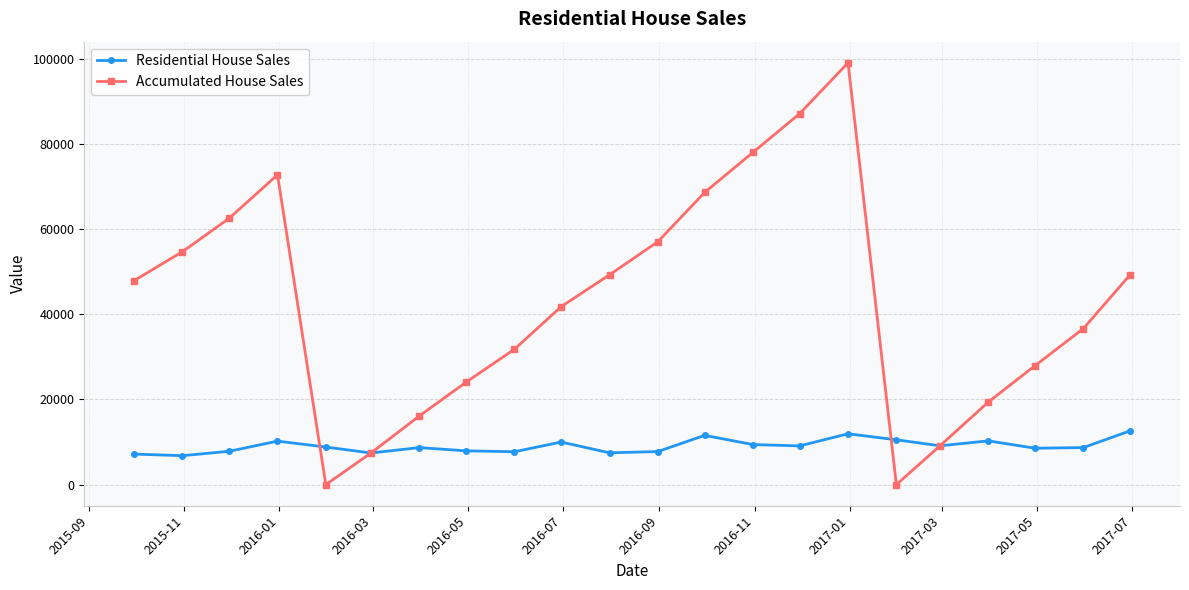

How many values in the Accumulated House Sales series exceed 47898?

11